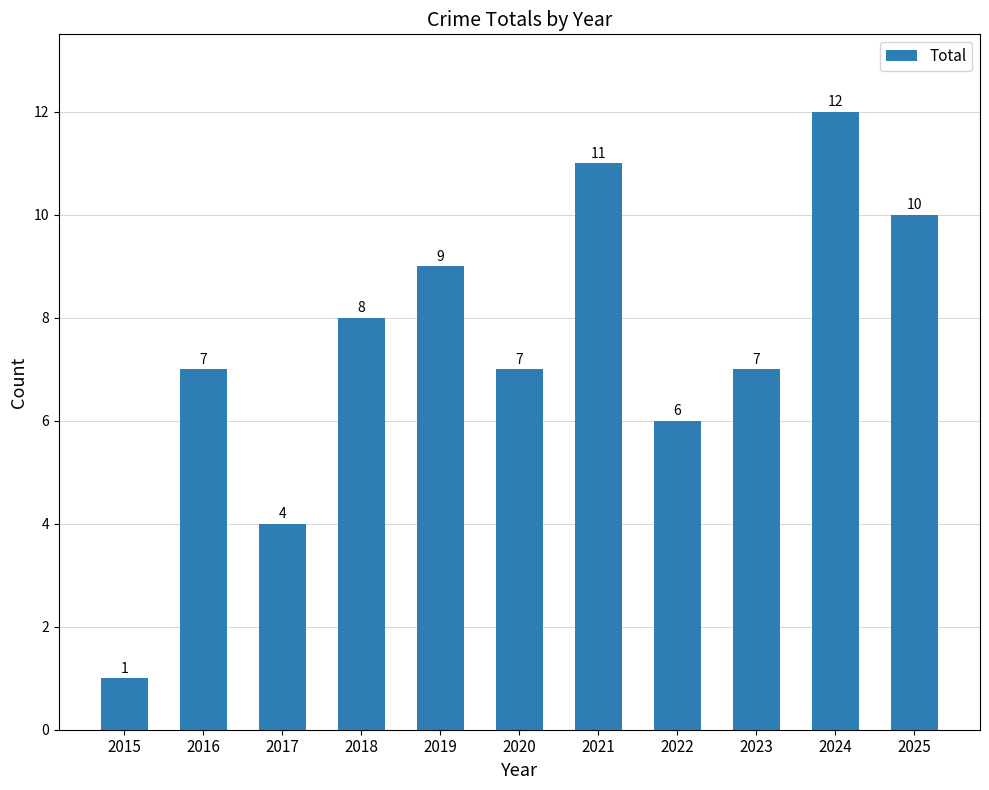

What is the approximate value at 2019, to the nearest 5?

10